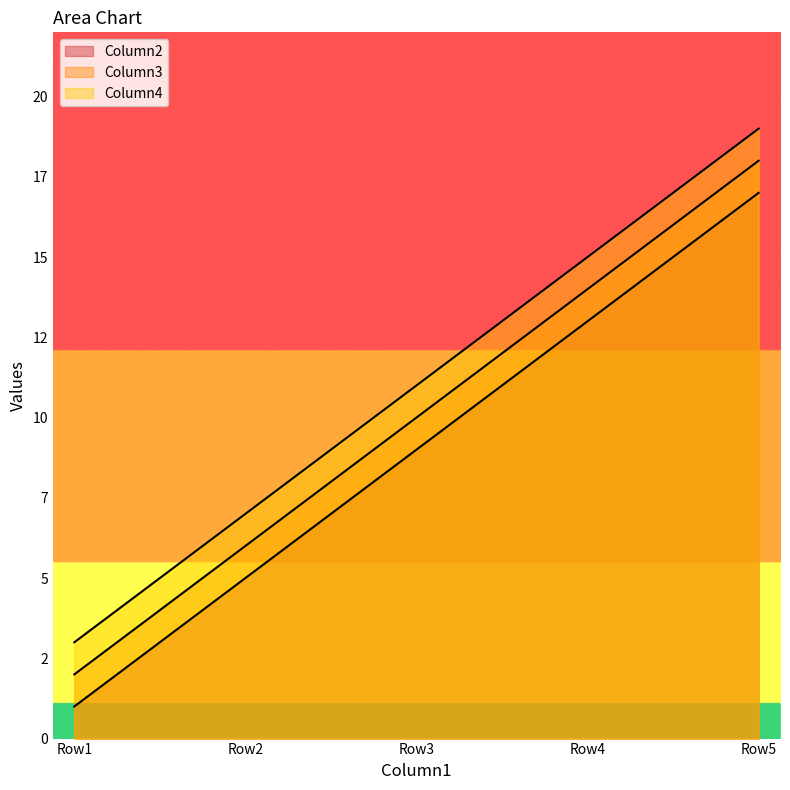

Rank the series by their average value, from highest to lowest.

Column4, Column3, Column2